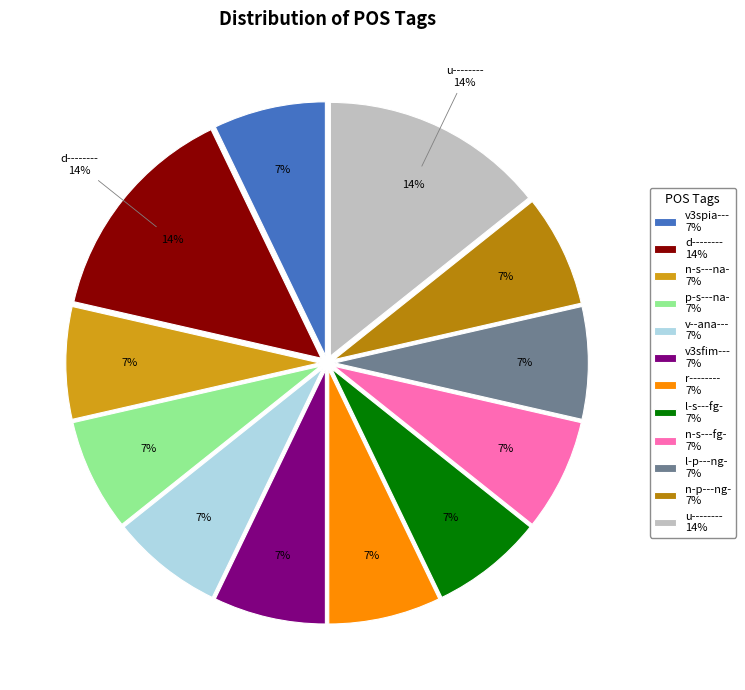

To the nearest percent, what percentage of the pie is r--------?

7%